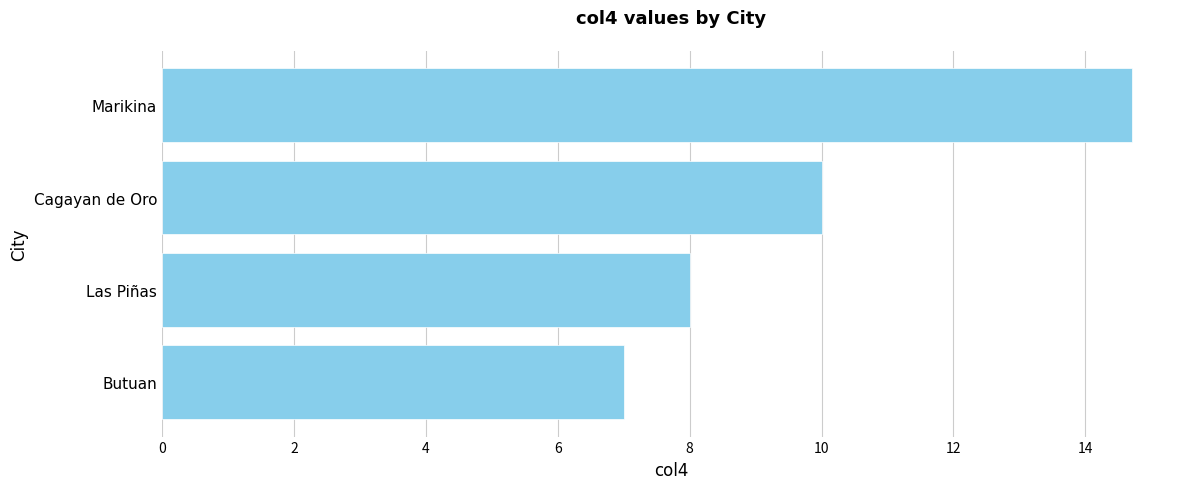

Are the bars horizontal?

Yes